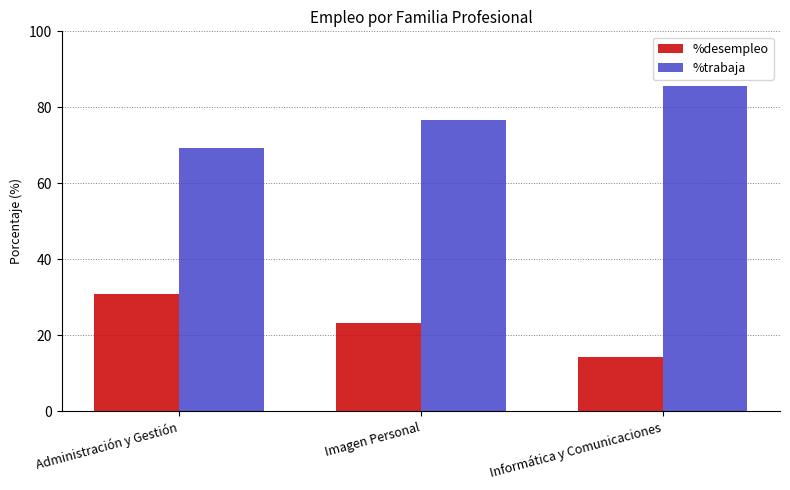

Does the chart contain any negative values?

No